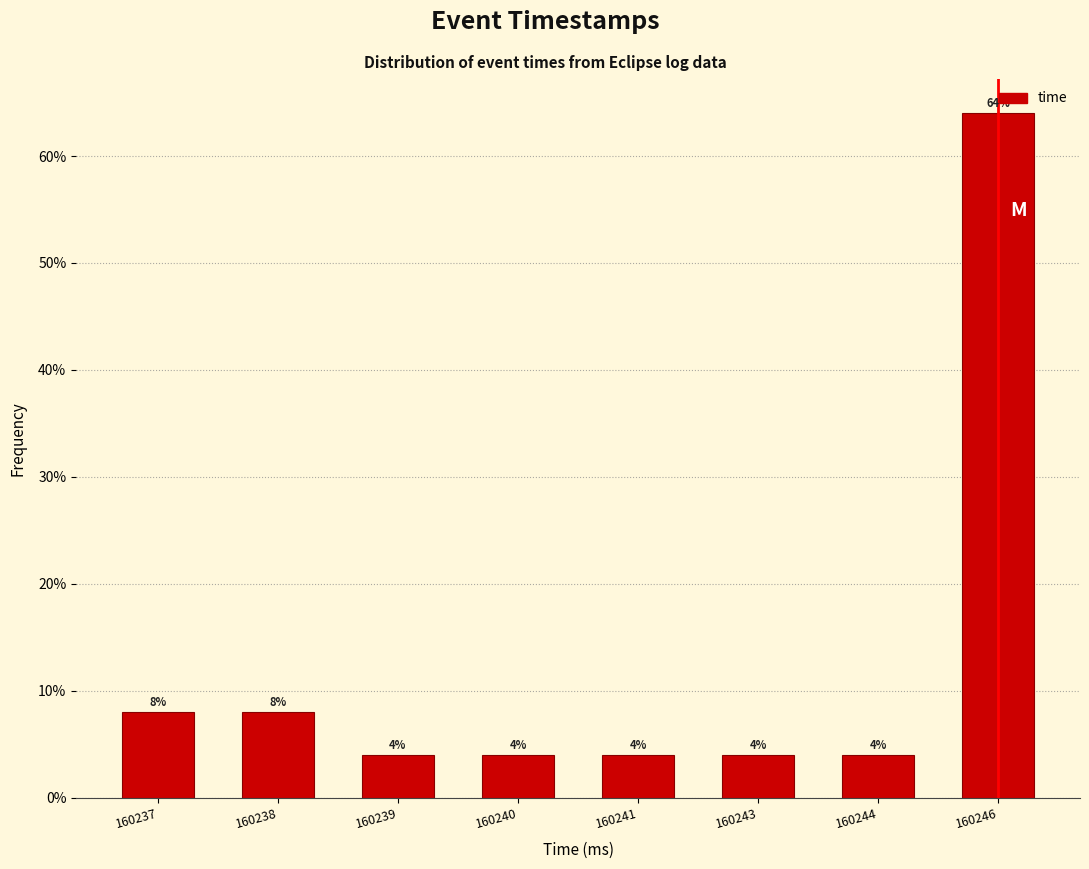

Reading left to right, list all the values displayed in this chart.

160237=8	160238=8	160239=4	160240=4	160241=4	160243=4	160244=4	160246=64